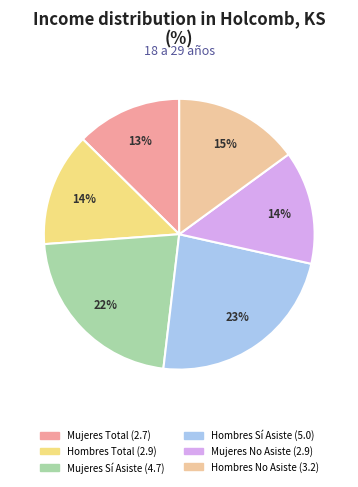

Approximately how many times larger is the value at Hombres Total compared to Mujeres Sí Asiste?

0.6